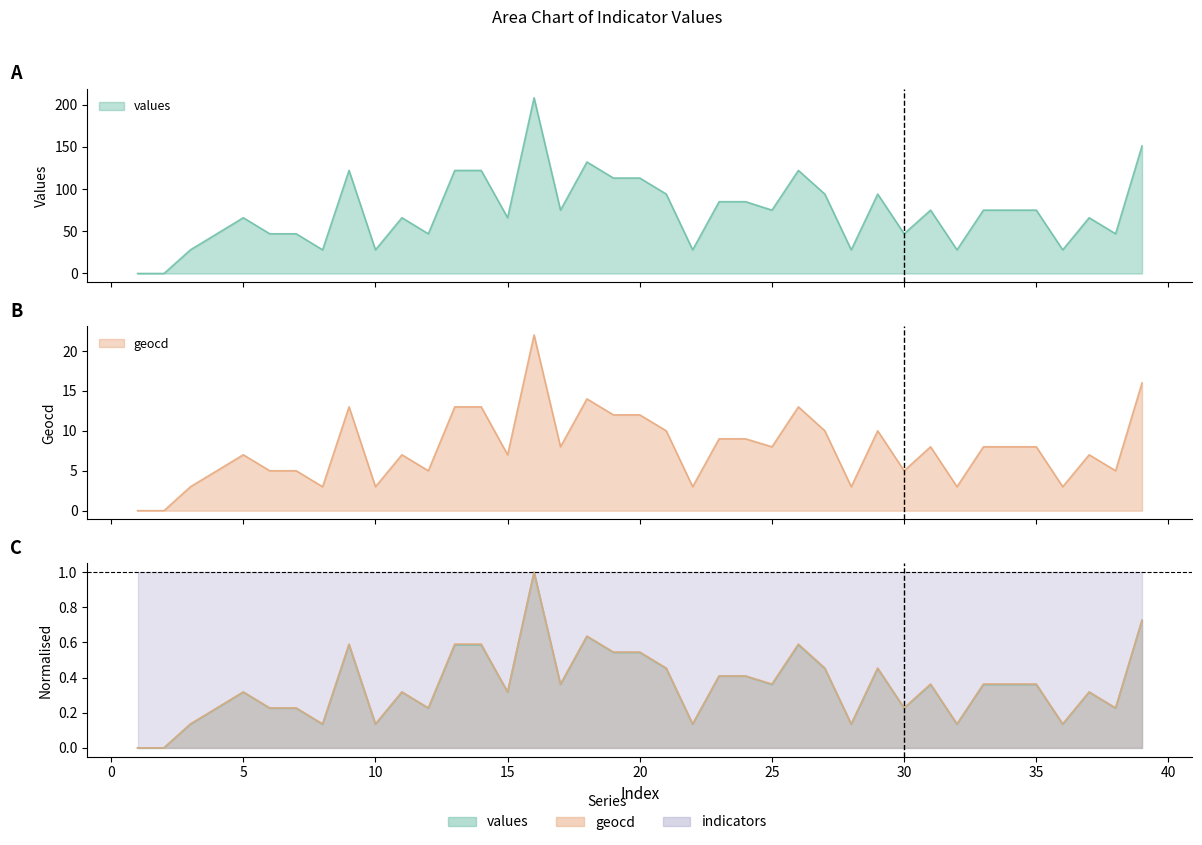

At which category is the sum across all series the highest?

16